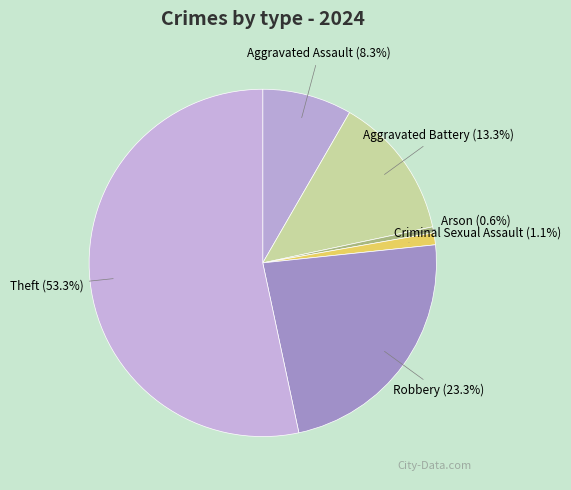

How much of the chart is everything except Aggravated Battery?

86.7%